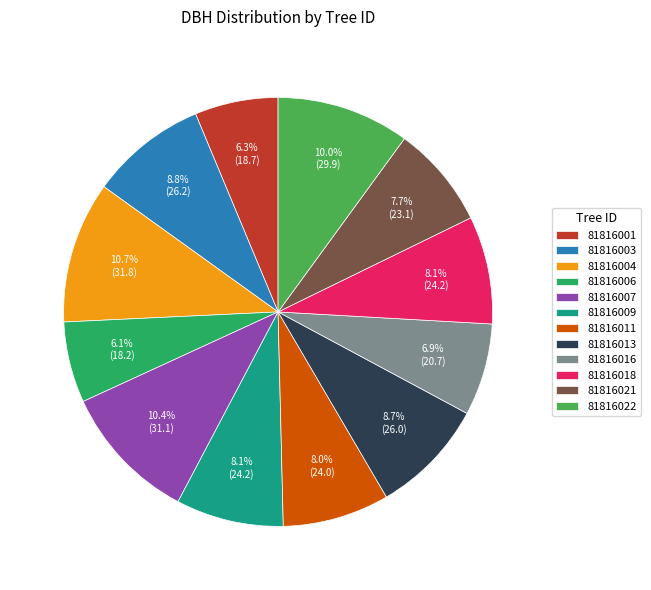

To the nearest percent, what percentage of the pie is 81816018?

8%